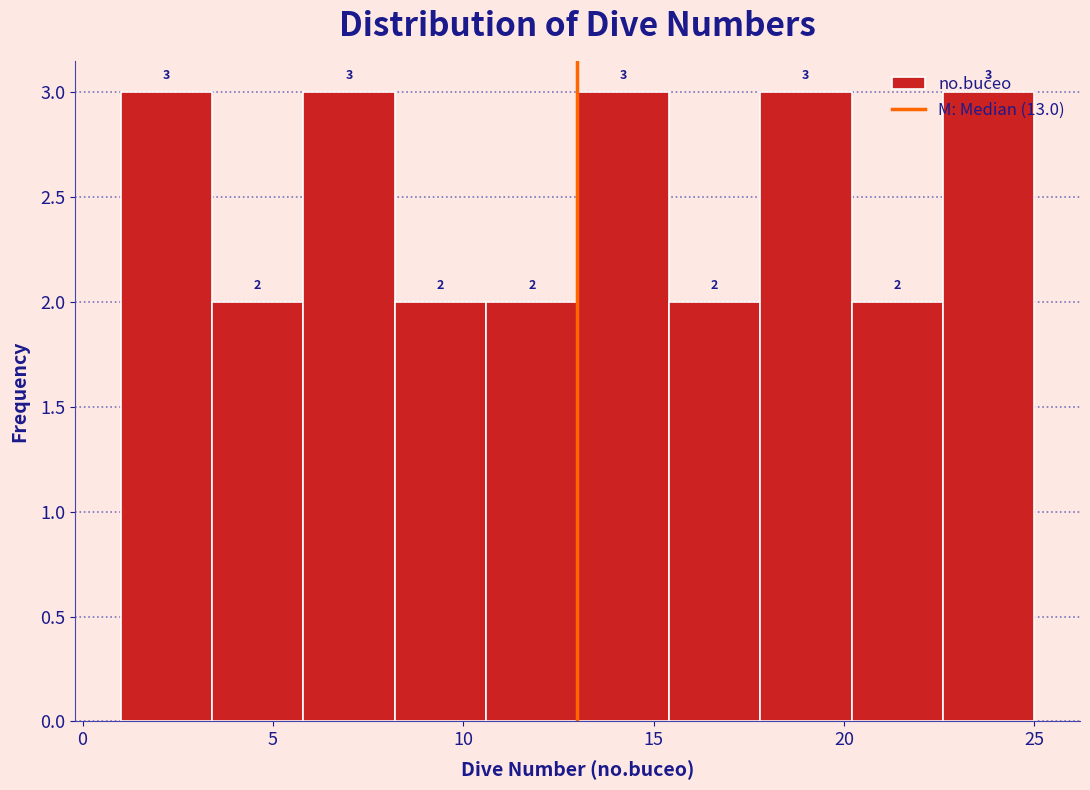

Reading left to right, list every bar in this chart as the range it spans on the x-axis followed by its height. The bar edges are not printed on the chart, so give them approximately, as read against the axis.

1.0 to 3.4: 3
3.4 to 5.8: 2
5.8 to 8.2: 3
8.2 to 10.6: 2
10.6 to 13.0: 2
13.0 to 15.4: 3
15.4 to 17.8: 2
17.8 to 20.2: 3
20.2 to 22.6: 2
22.6 to 25.0: 3